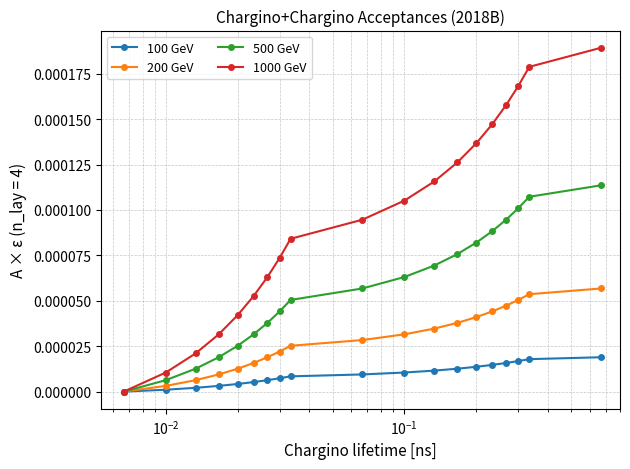

Which series has the largest total across all categories?

1000 GeV